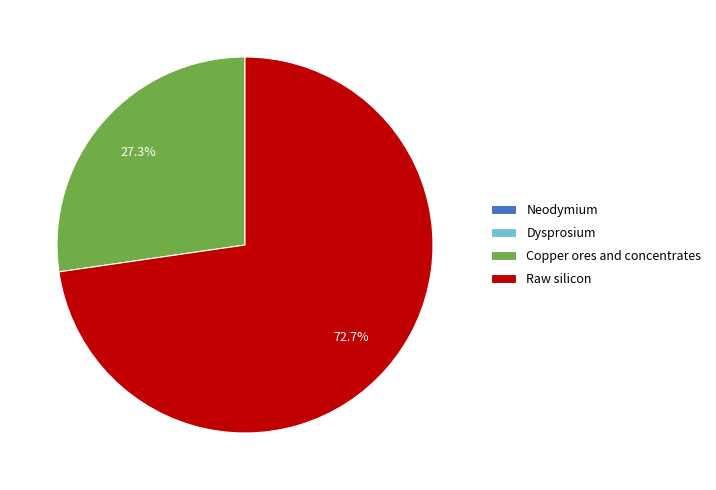

Is there any slice that represents more than half of the pie?

Yes